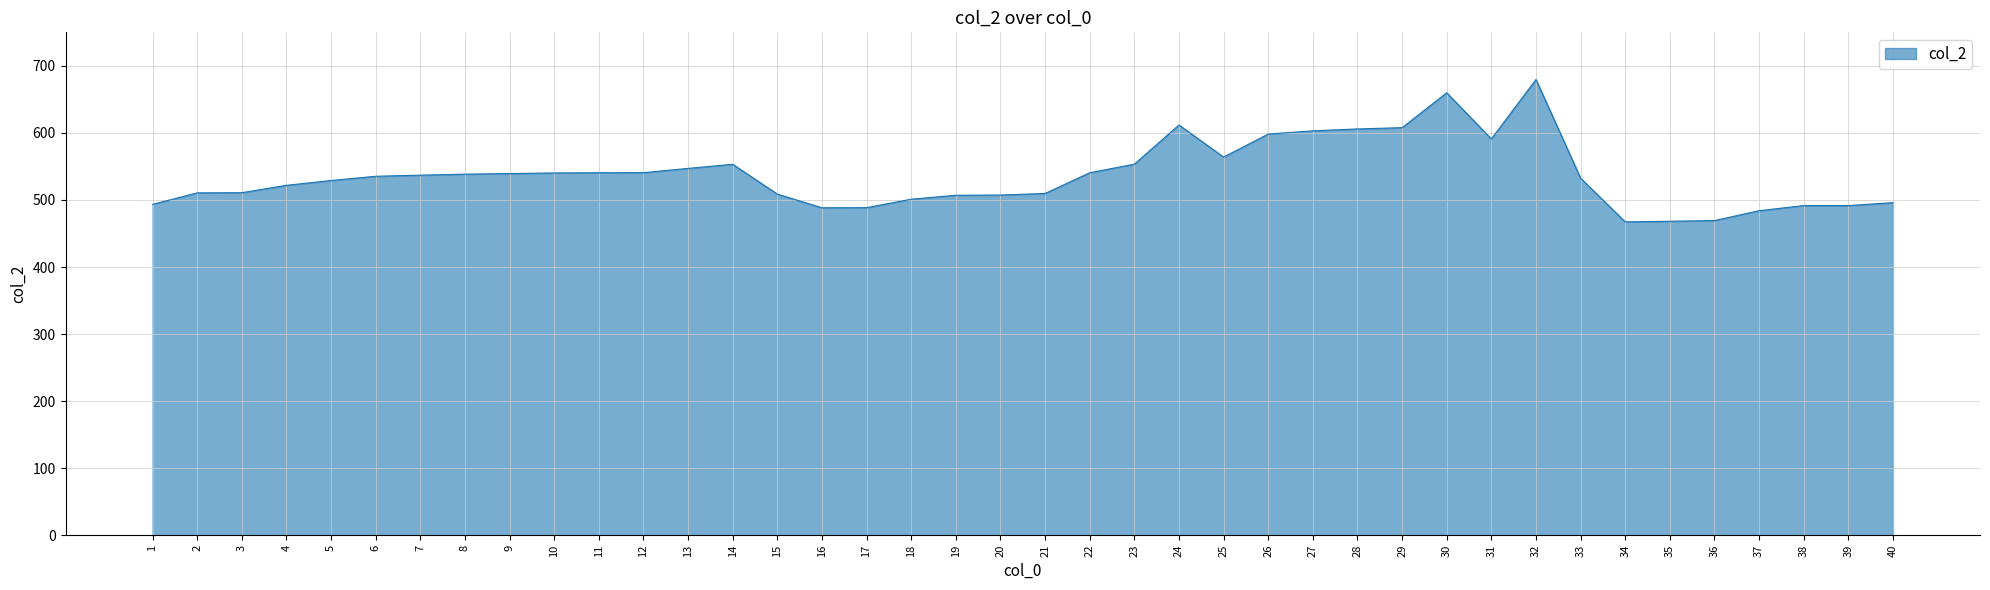

Does the chart display data point markers on the line(s)?

No